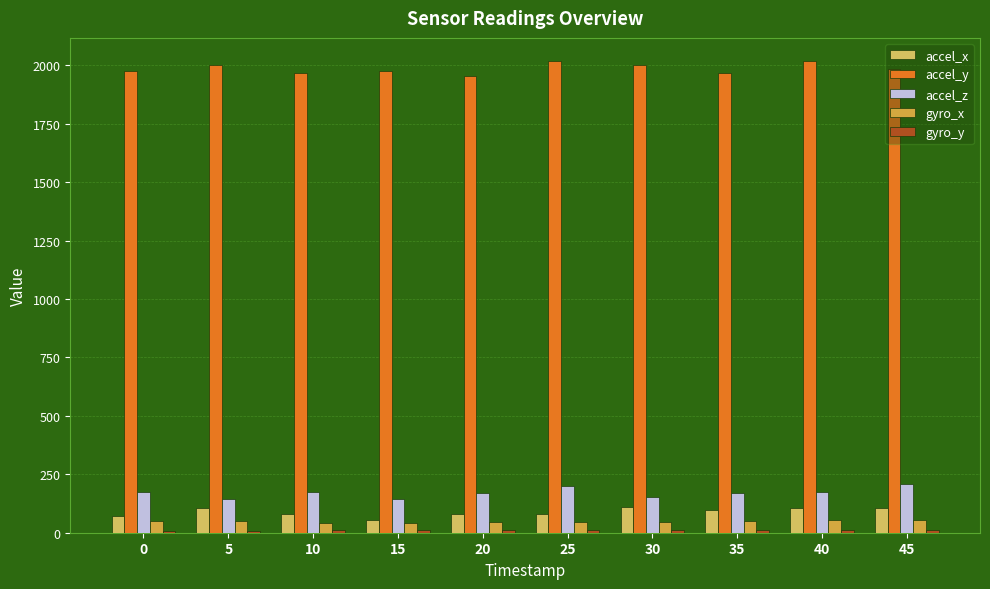

At how many categories does at least one series exceed 38?

10